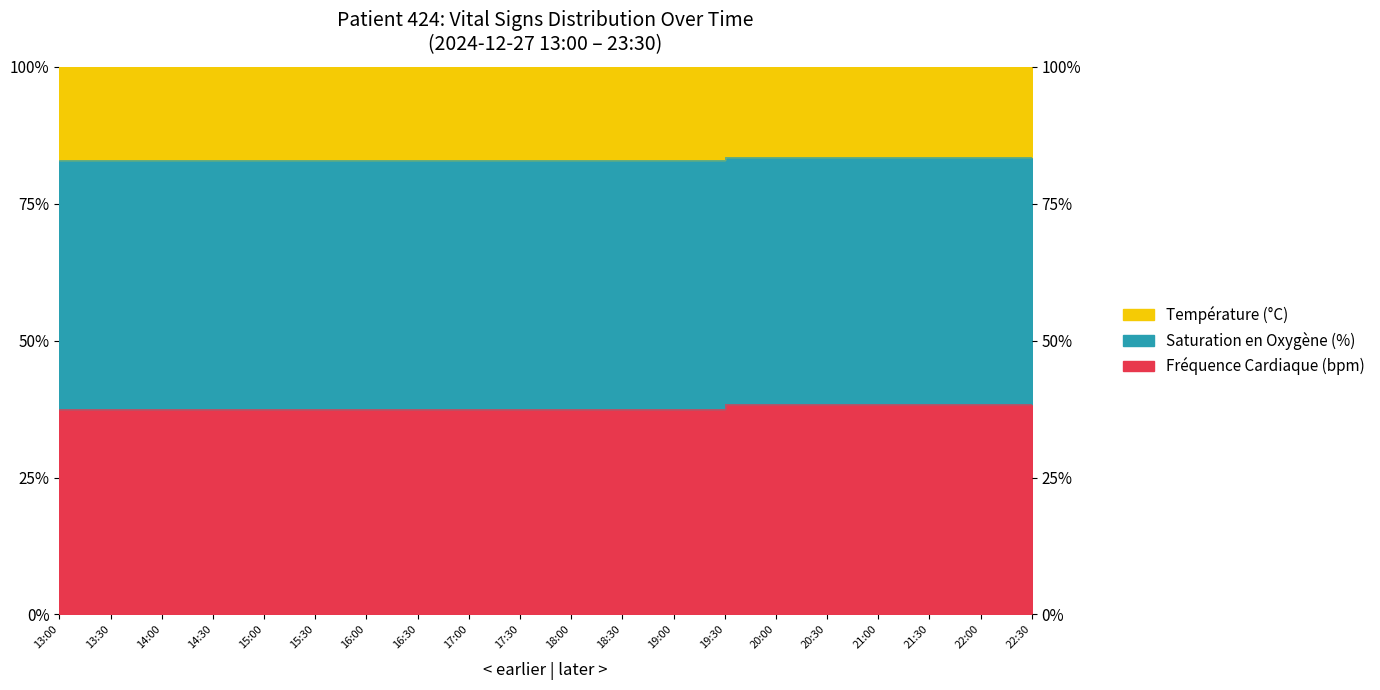

What is the label of the 7th point from the left?

16:00